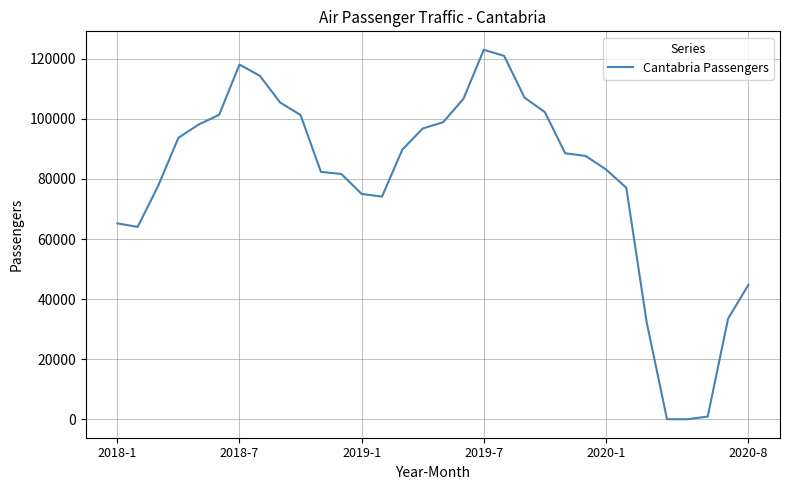

What is the greatest value displayed?

123005